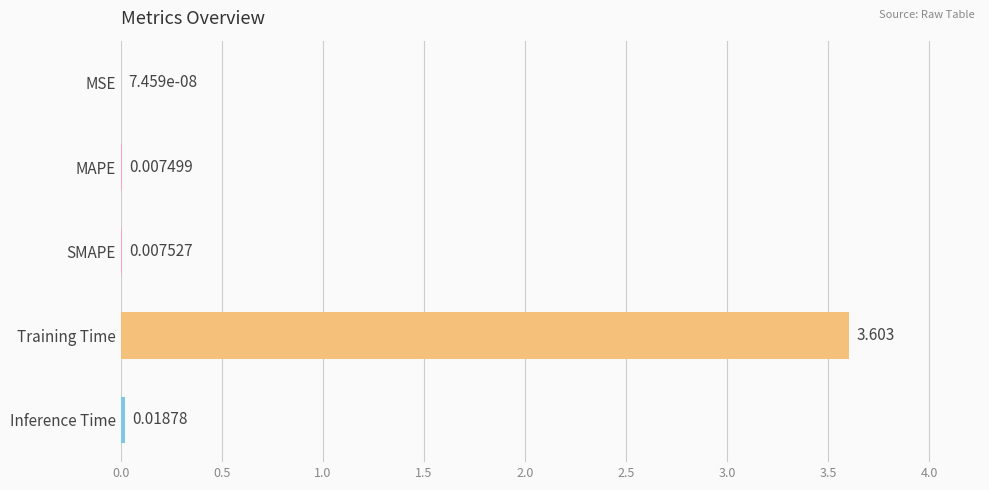

Are the bars horizontal?

Yes